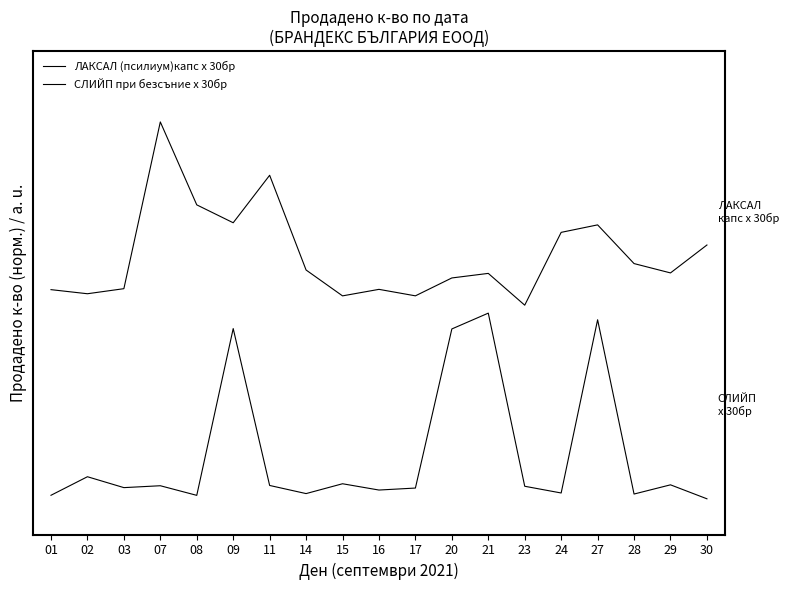

Where is the first local minimum for ЛАКСАЛ (псилиум)капс х 30бр?

02